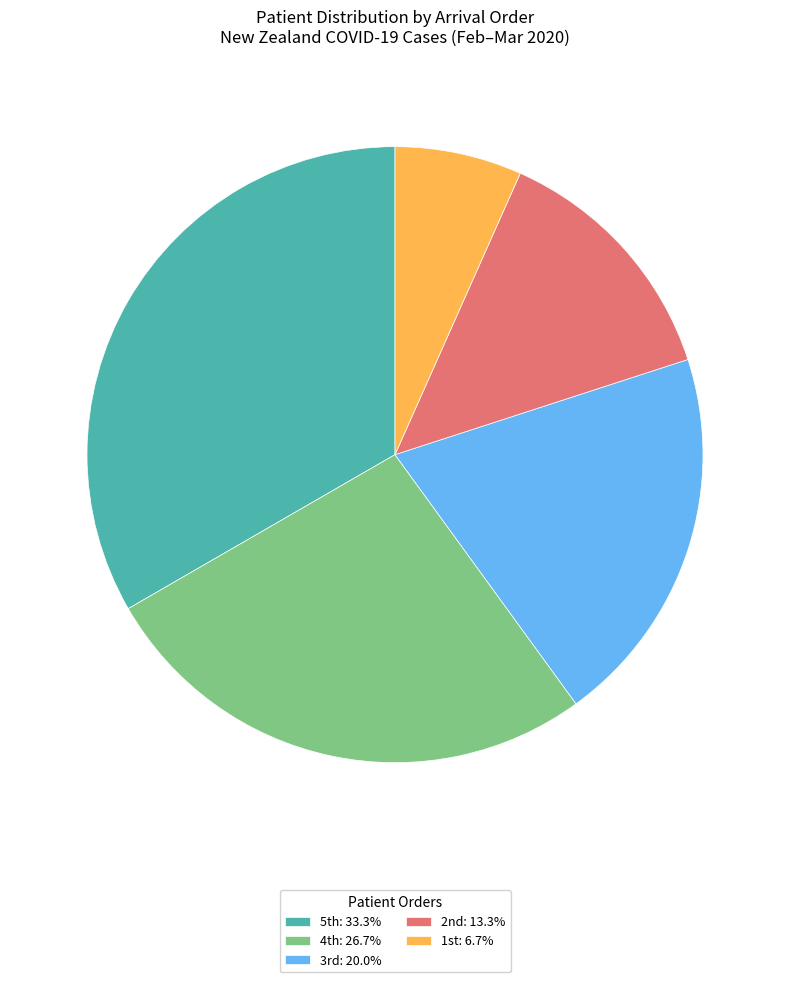

Which category has the biggest portion of the pie?

5th